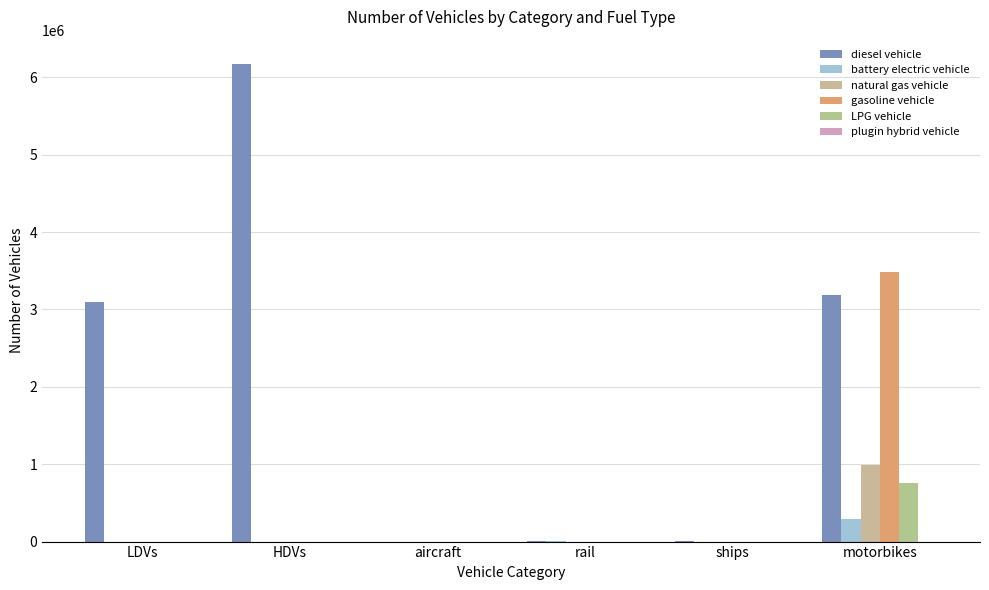

The value of gasoline vehicle at aircraft is 0.0. True or false?

True